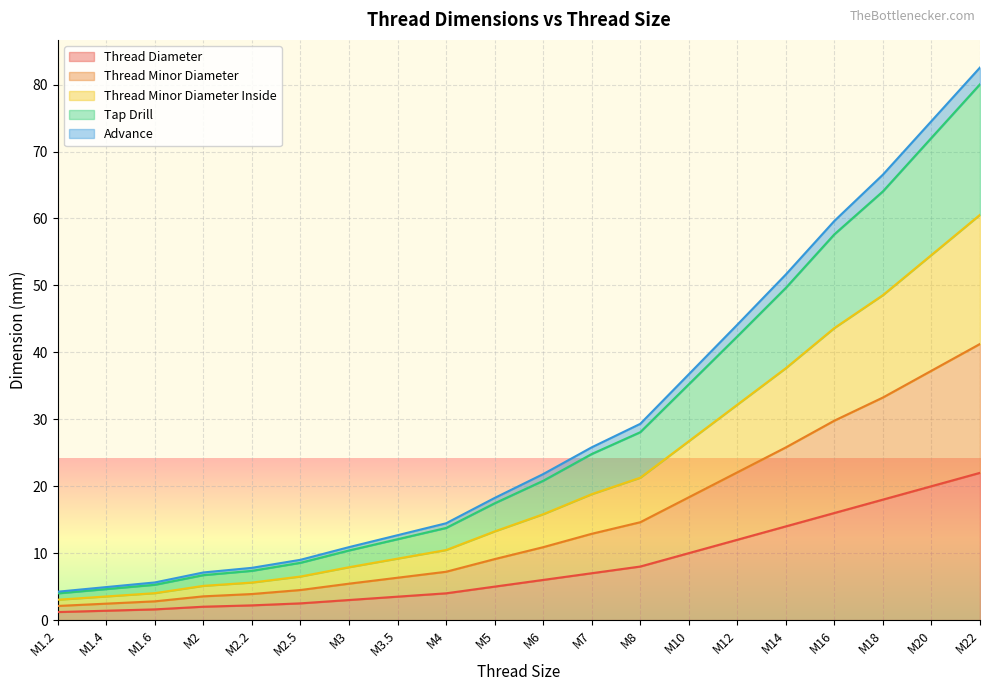

Is it true that Thread Diameter equals 26.6 at M20?

False